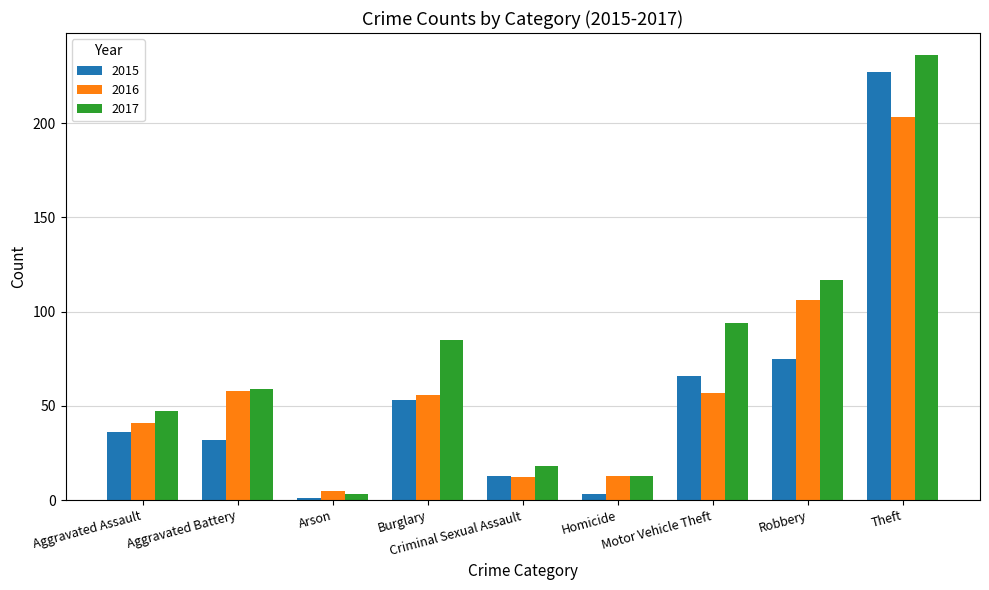

How many bars are there in total?

27